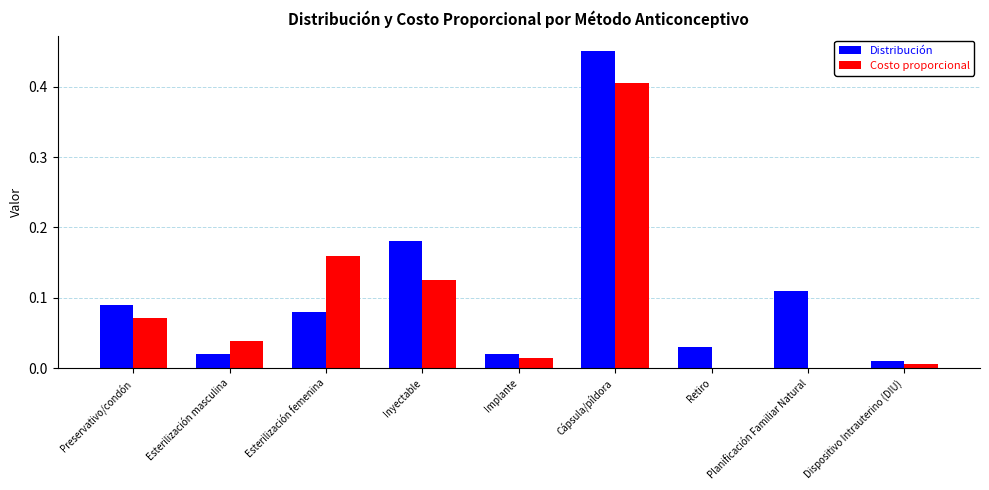

Which category has the highest value in the Costo proporcional series?

Cápsula/píldora